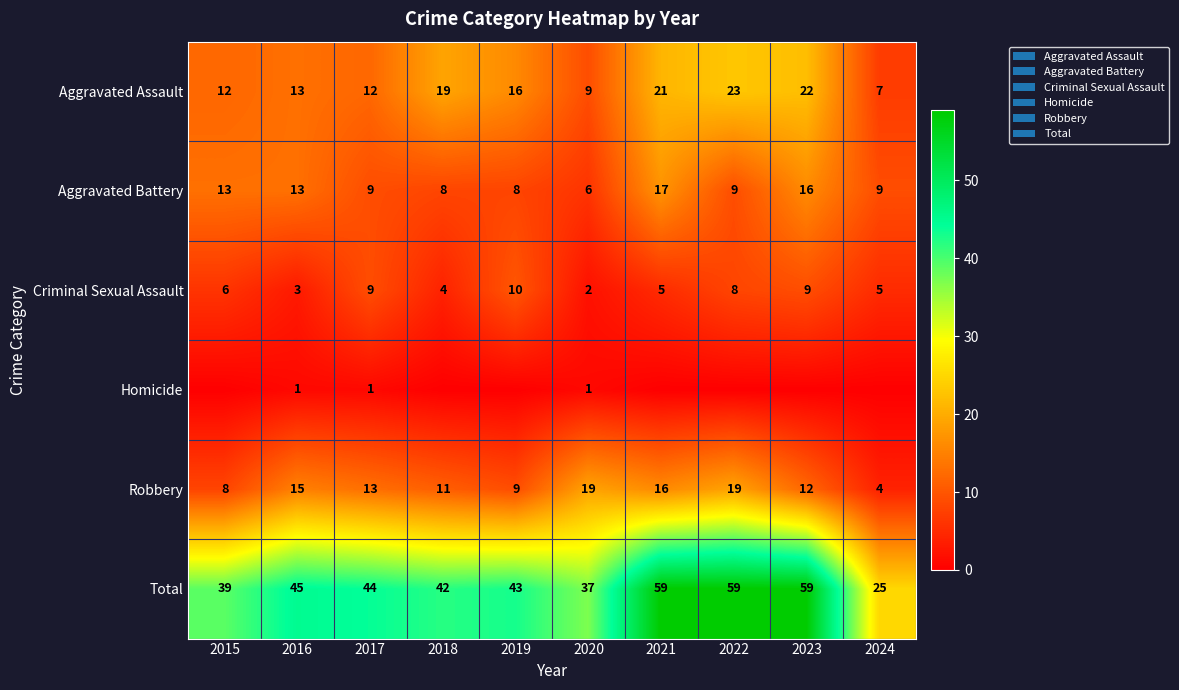

What value does the Robbery series have at 2022?

19